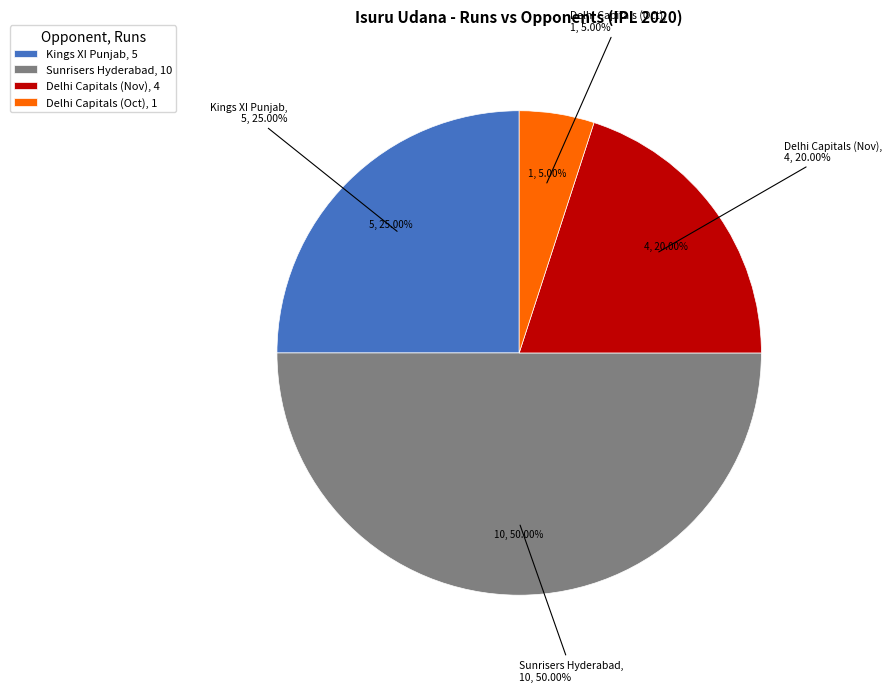

How many slices are in this pie chart?

4